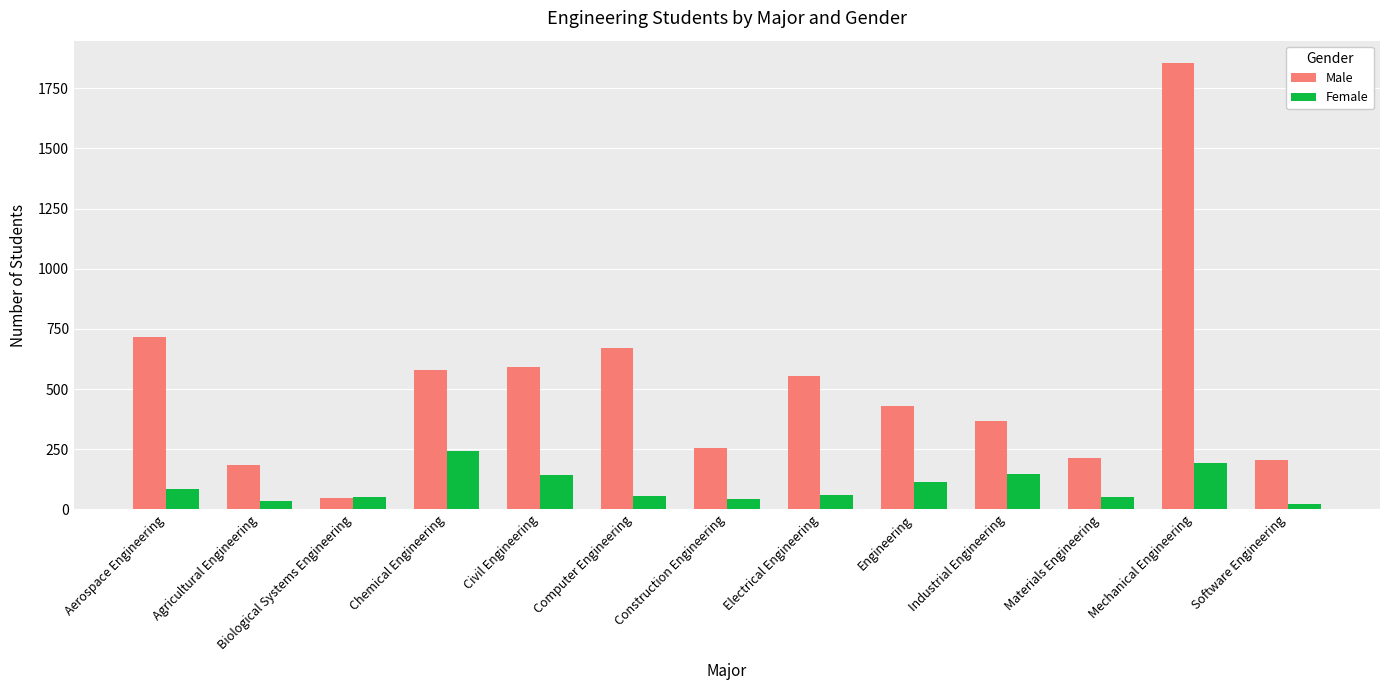

Which series changed the most between Agricultural Engineering and Biological Systems Engineering?

Male